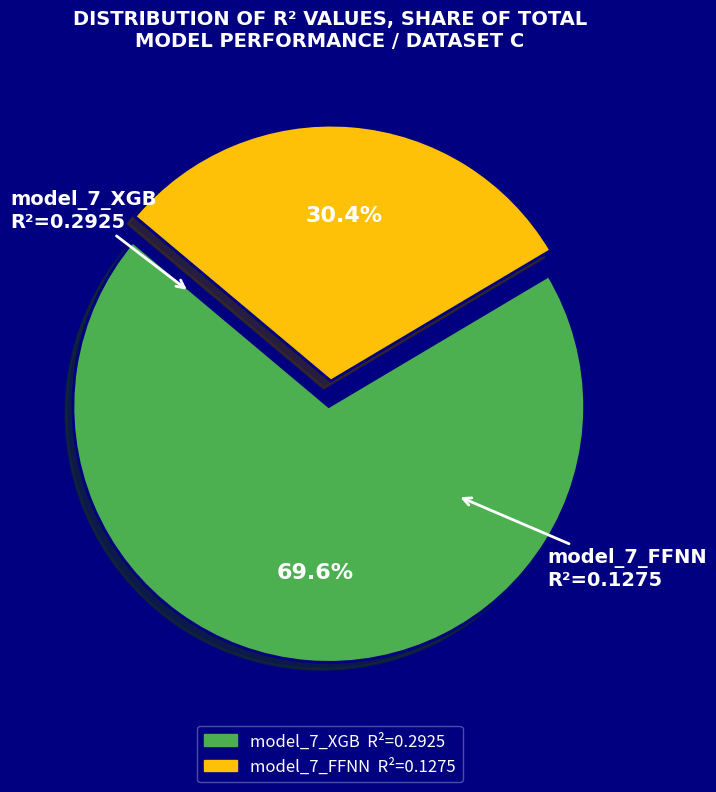

Which has a higher value, model_7_FFNN or model_7_XGB?

model_7_XGB